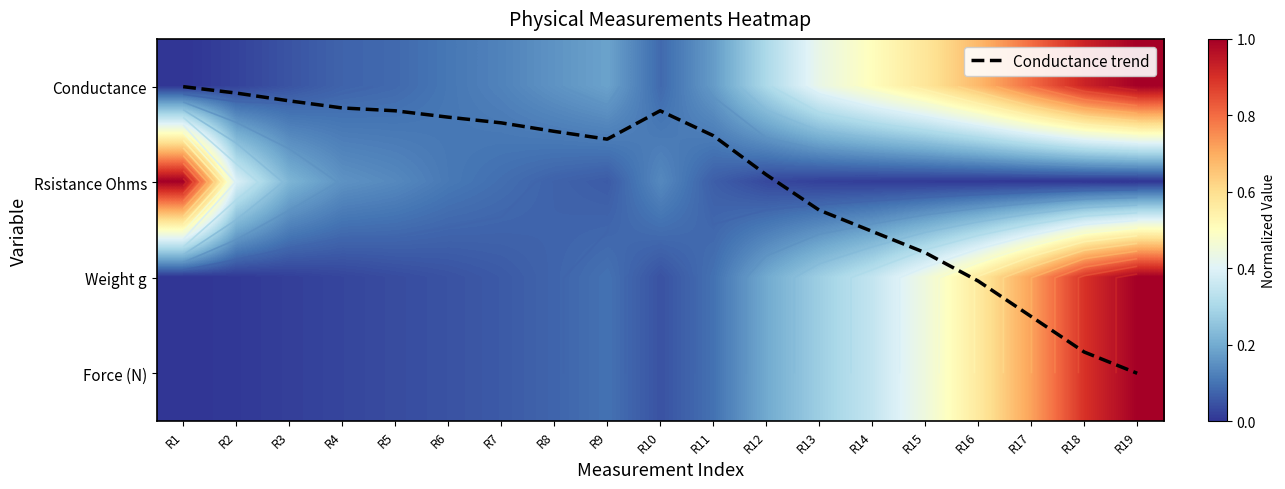

Which series has the largest total across all categories?

Conductance trend